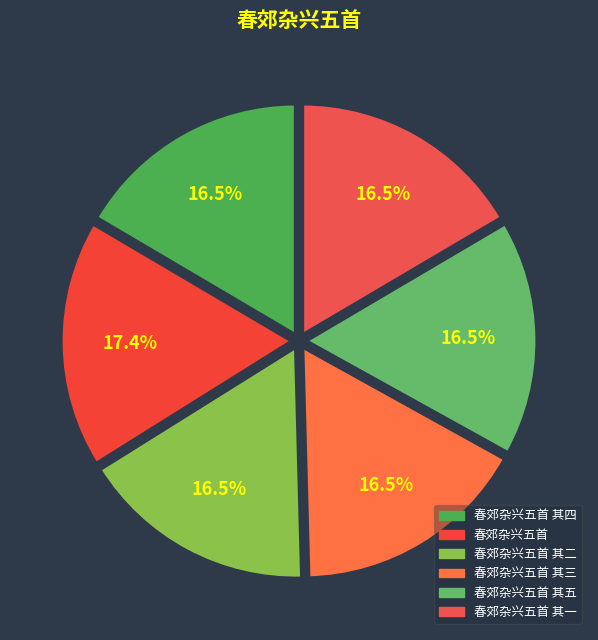

What is the ratio of the value at 春郊杂兴五首 其二 to the value at 春郊杂兴五首 其三?

1.0